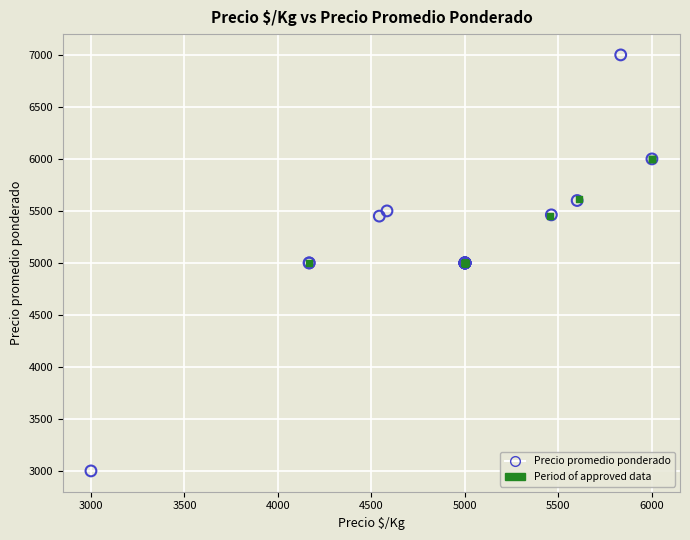

Which series contains the highest Y value?

Precio promedio ponderado